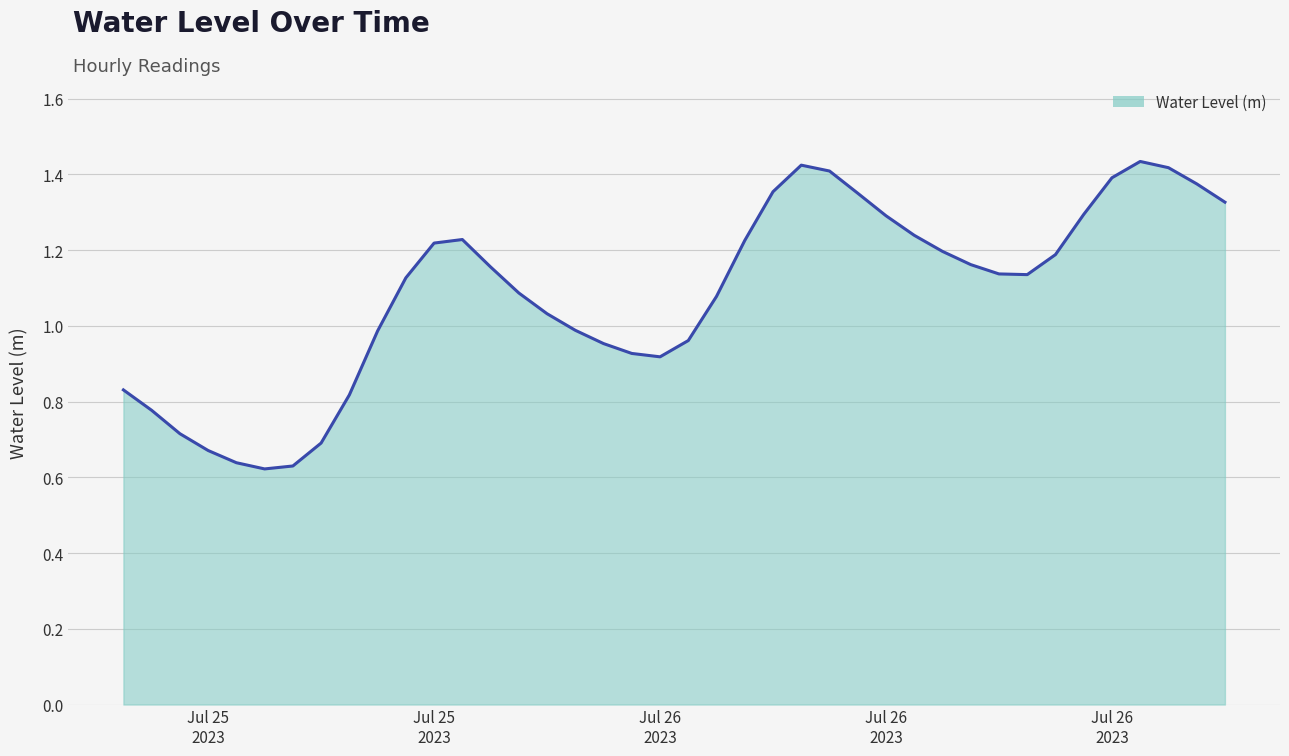

Does the chart display data point markers on the line(s)?

No